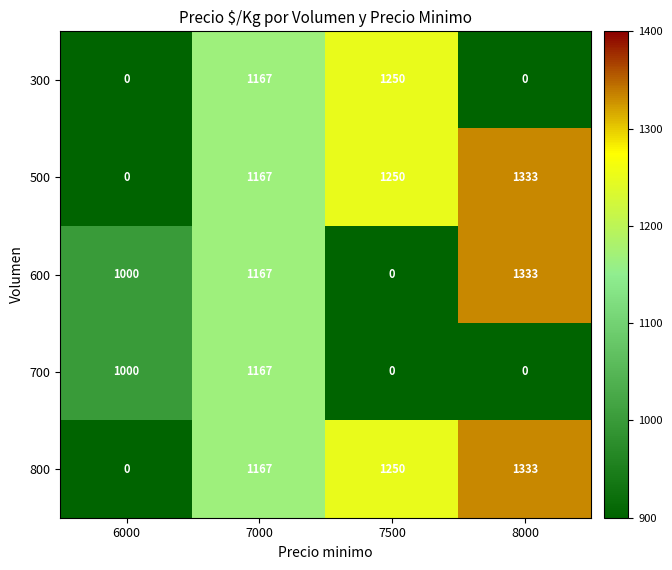

Is the value of 600 at 8000 greater than the value of 700 at 8000?

Yes